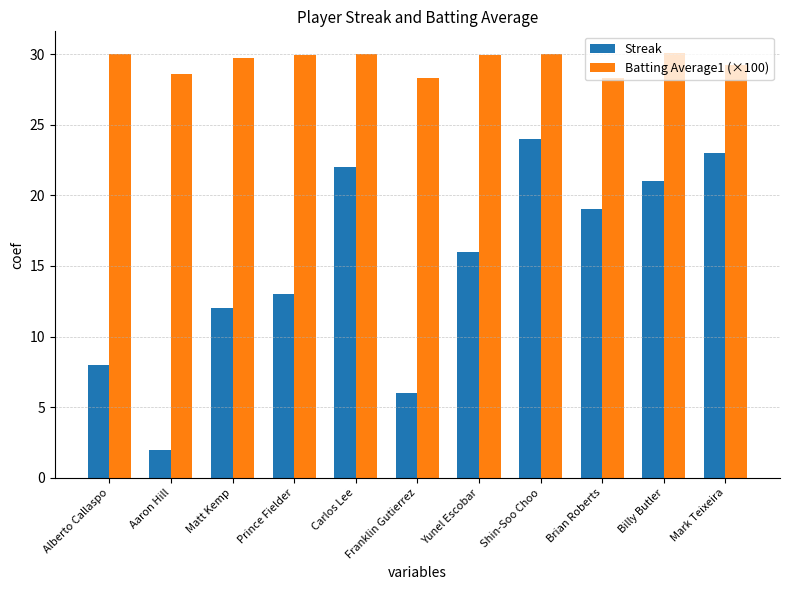

What are all the series names shown in the legend?

Streak, Batting Average1 (×100)